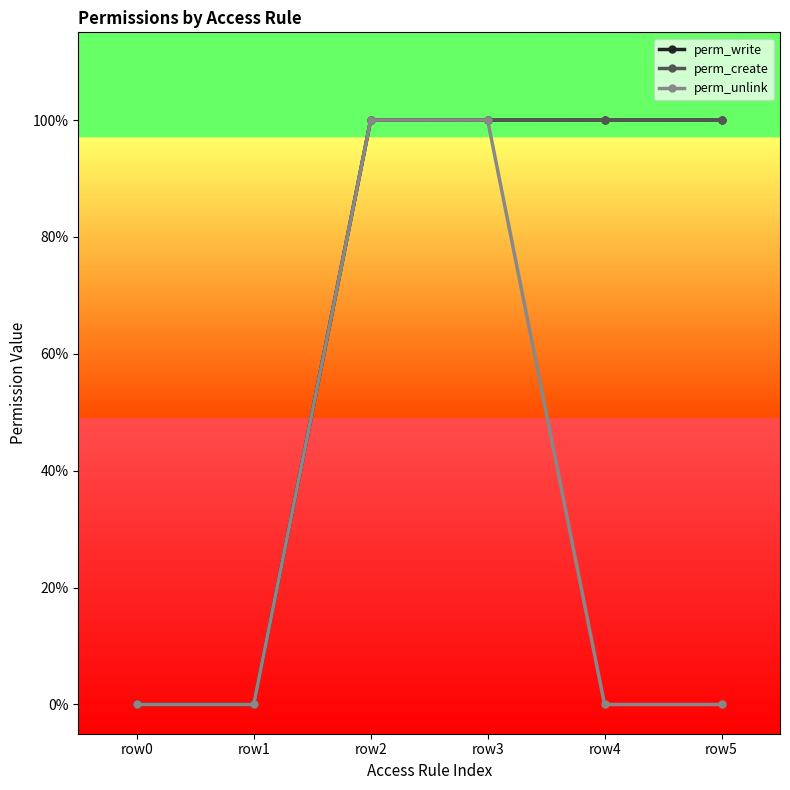

Is this an area chart (filled region under the line)?

No